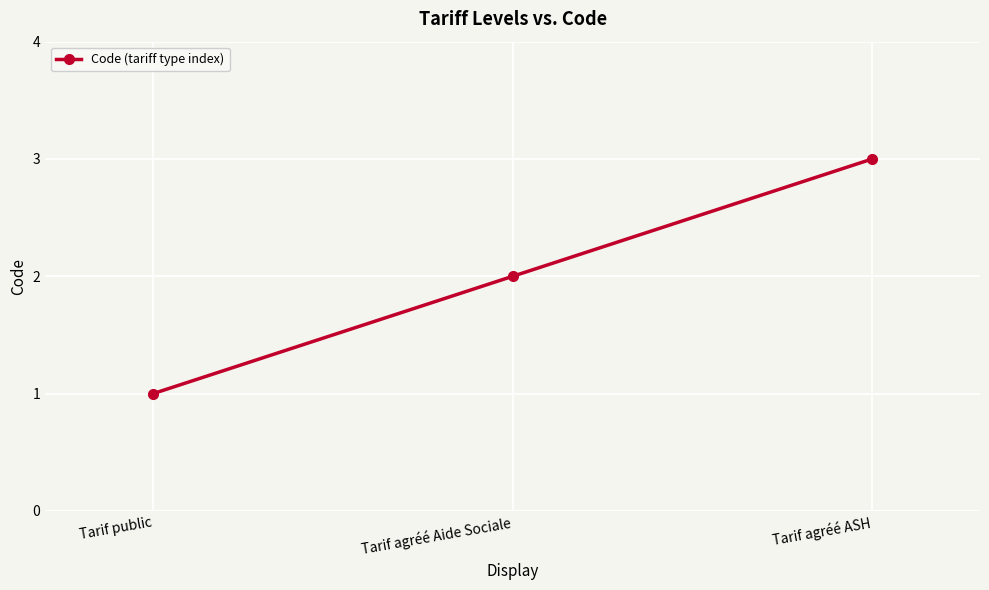

True or false: the data shows 2 at Tarif agréé ASH.

False